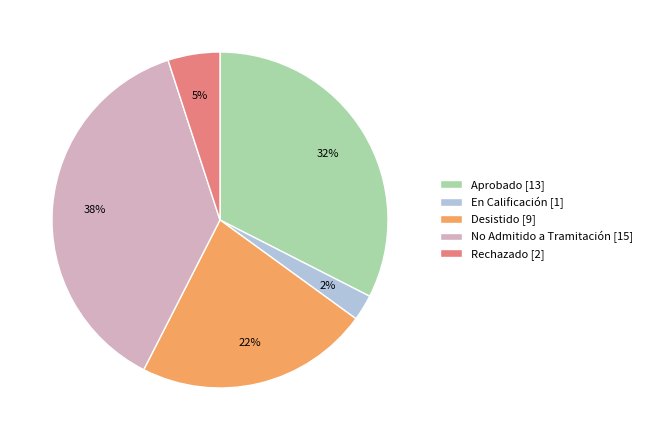

To the nearest percent, what is the average slice percentage?

20%